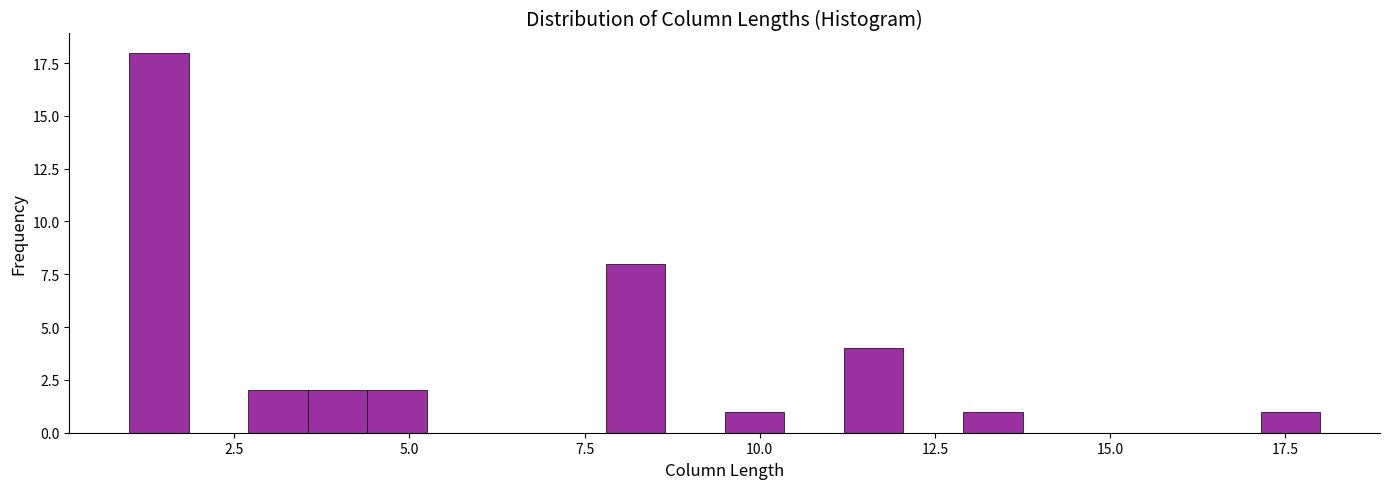

Read against the x-axis, roughly where is the centre of the tallest bar?

1.5